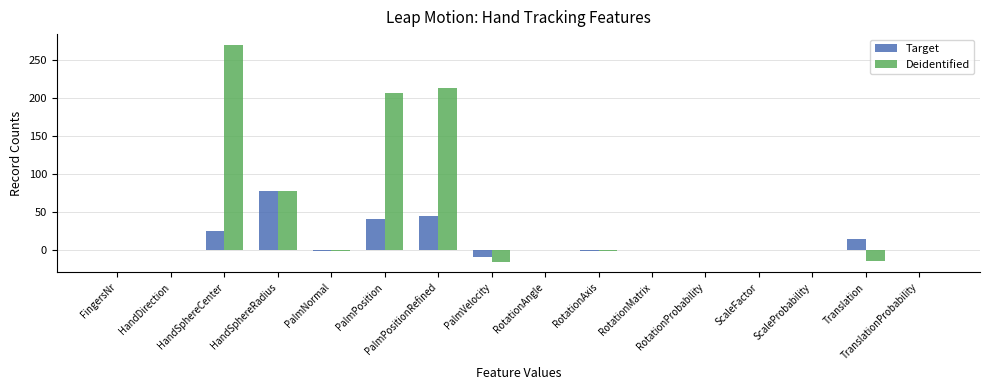

What is the maximum value shown in the chart?

269.4